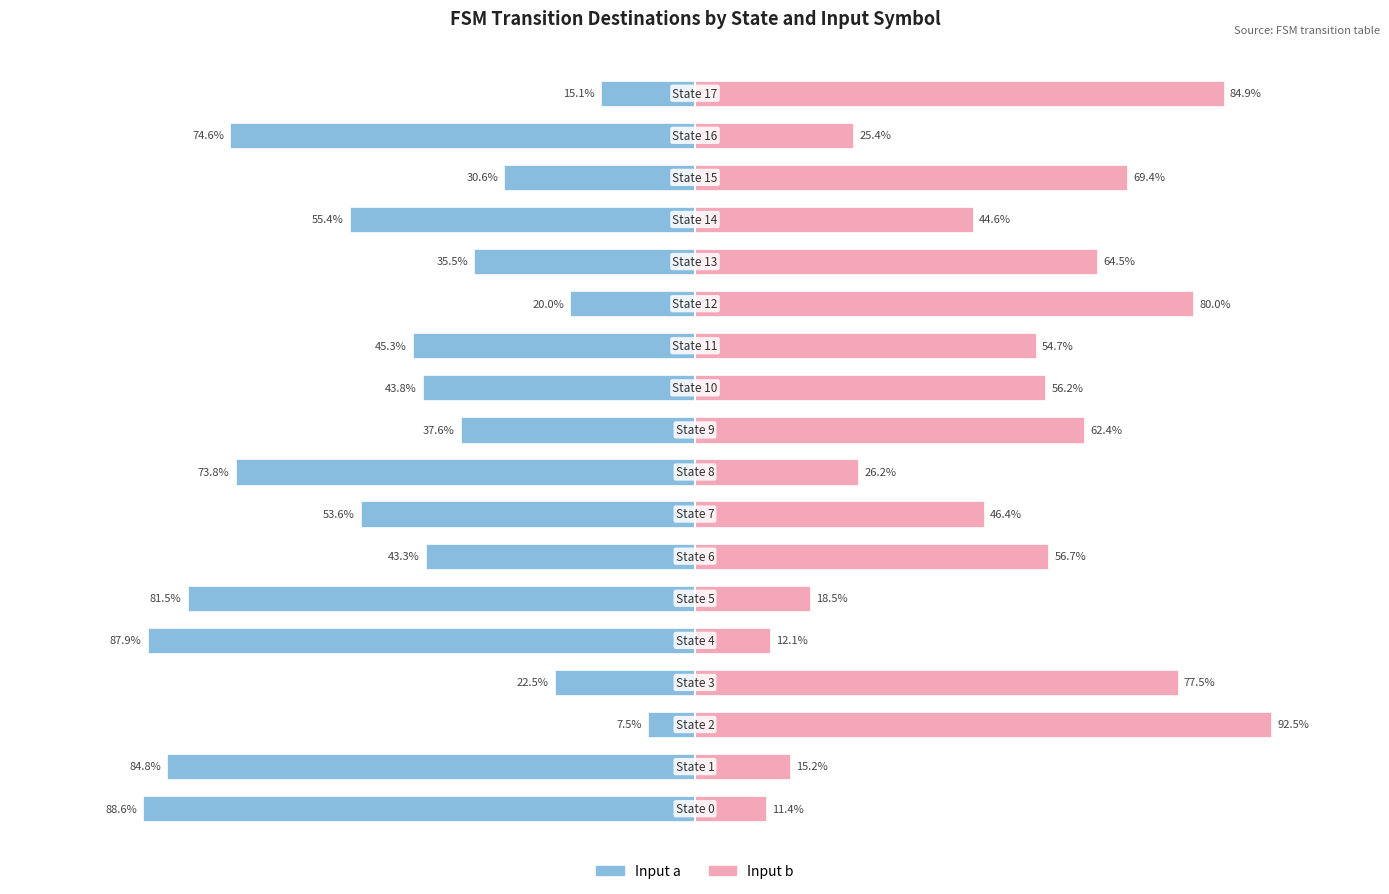

What is the value of the Input a bar at the 8th from the left?

-53.6